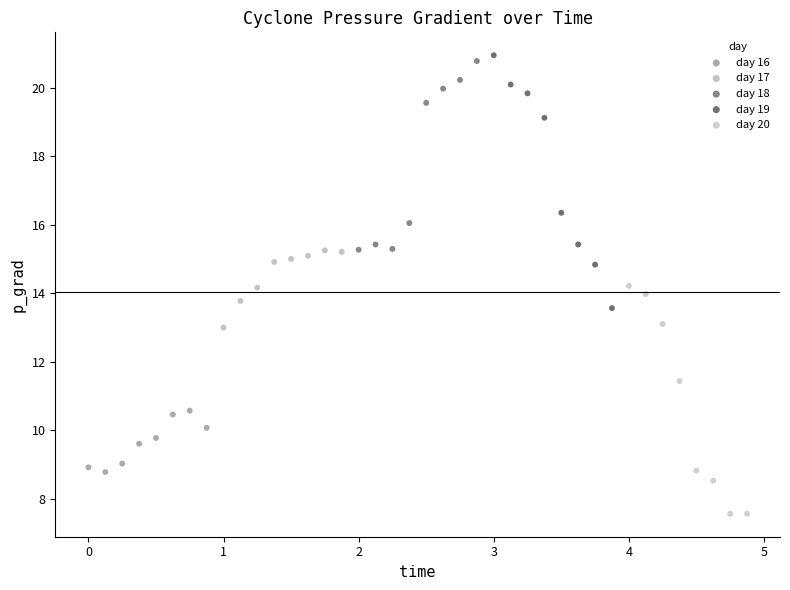

What are all the series names shown in the legend?

day 16, day 17, day 18, day 19, day 20